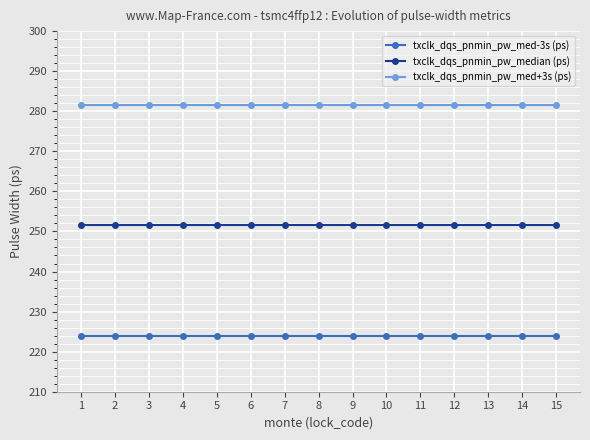

Rank the series by their average value, from highest to lowest.

txclk_dqs_pnmin_pw_med+3s (ps), txclk_dqs_pnmin_pw_median (ps), txclk_dqs_pnmin_pw_med-3s (ps)